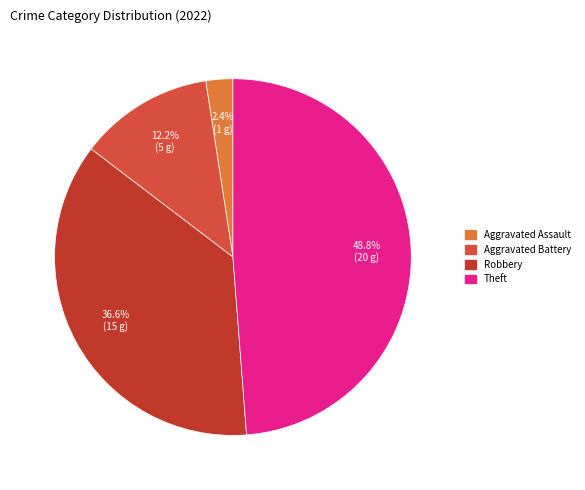

Is it true that Theft is 56% of the pie?

False